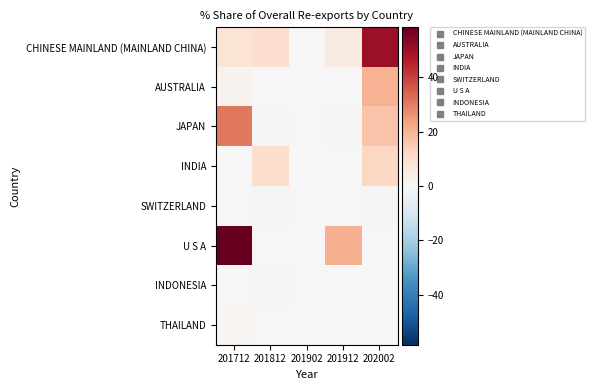

Which series changed the most between 201712 and 201812?

U S A